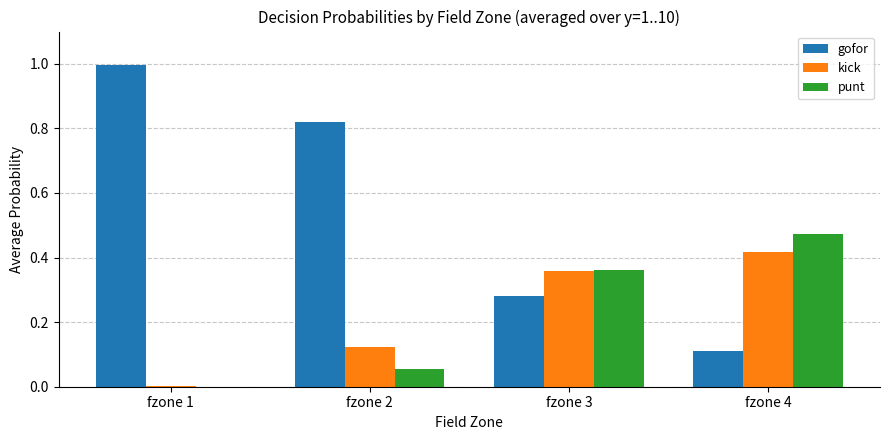

Which series changed the most between fzone 1 and fzone 4?

gofor